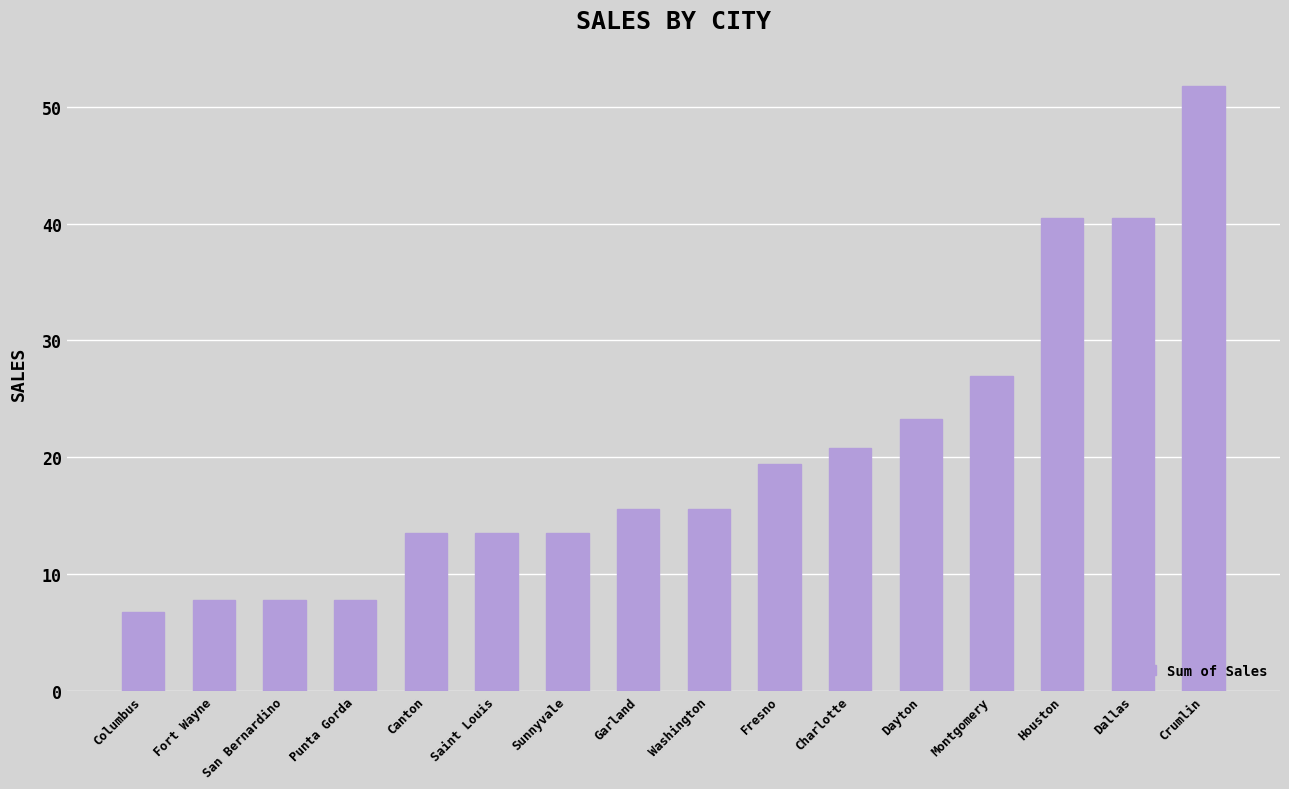

Which has a higher value, Crumlin or Dayton?

Crumlin